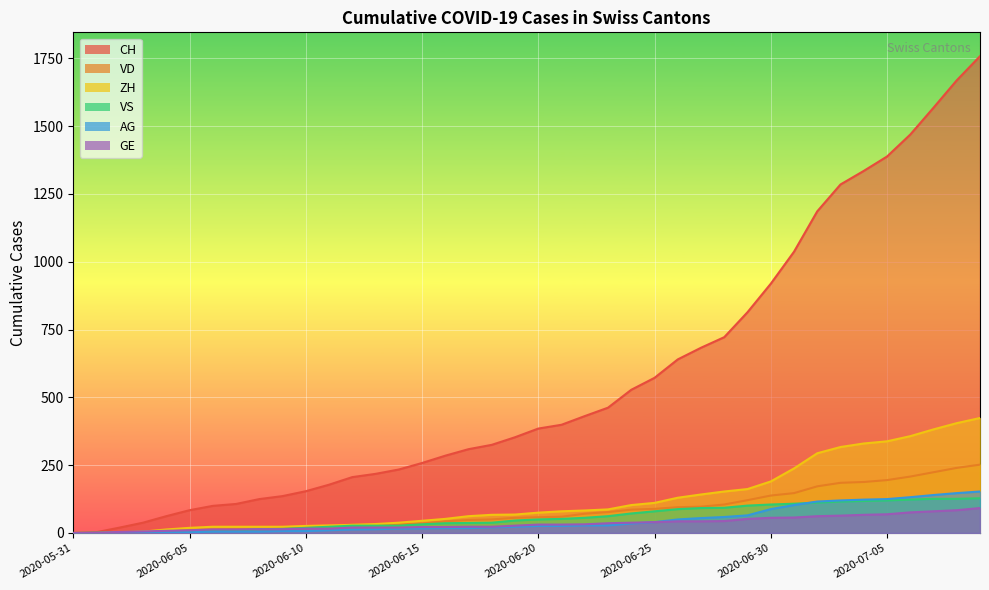

What is the label of the 18th point from the right?

2020-06-22